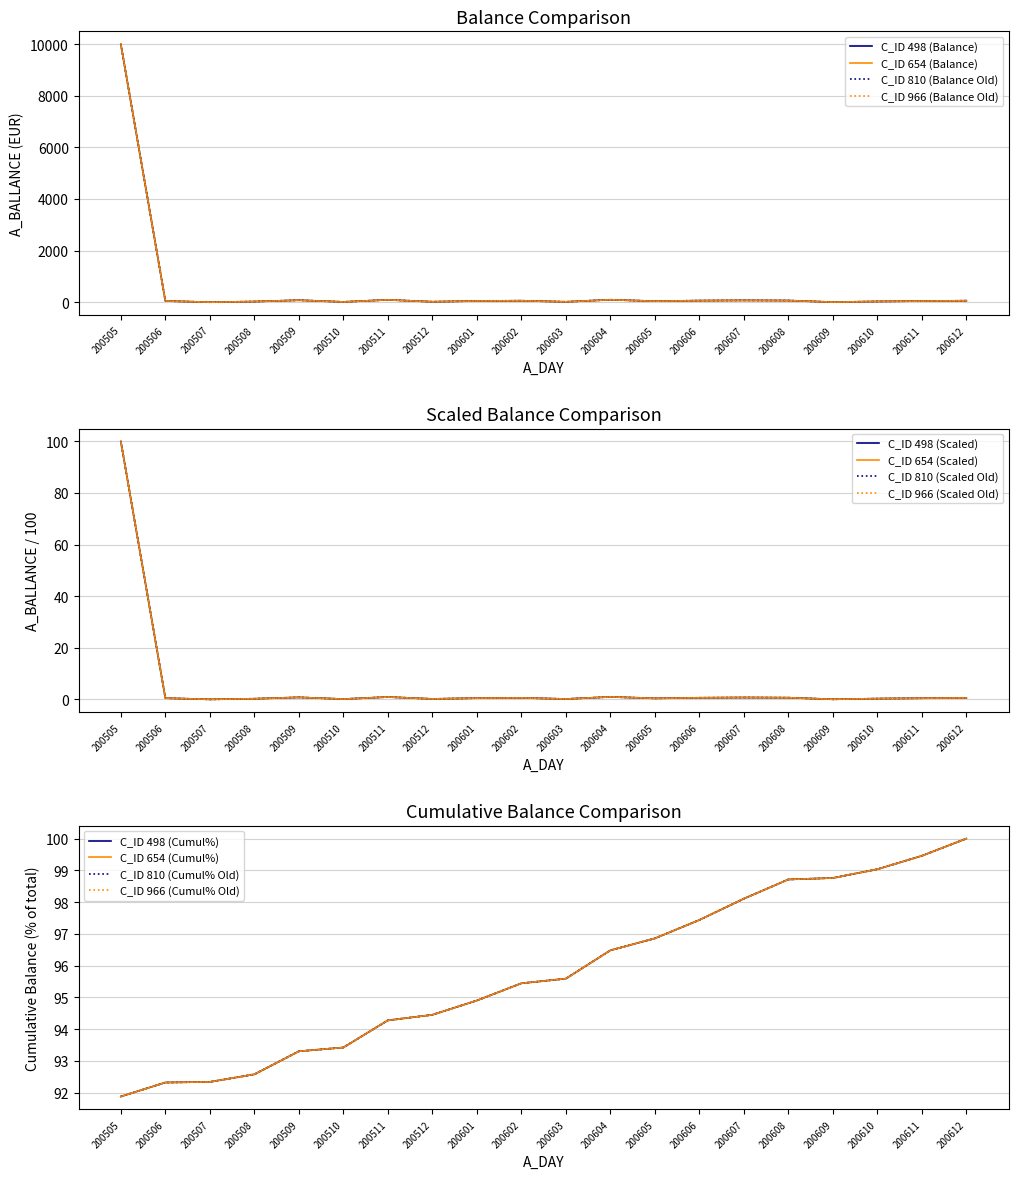

Rank the series at 200511 from highest to lowest value.

C_ID 498 (Balance), C_ID 654 (Balance), C_ID 810 (Balance), C_ID 966 (Balance)